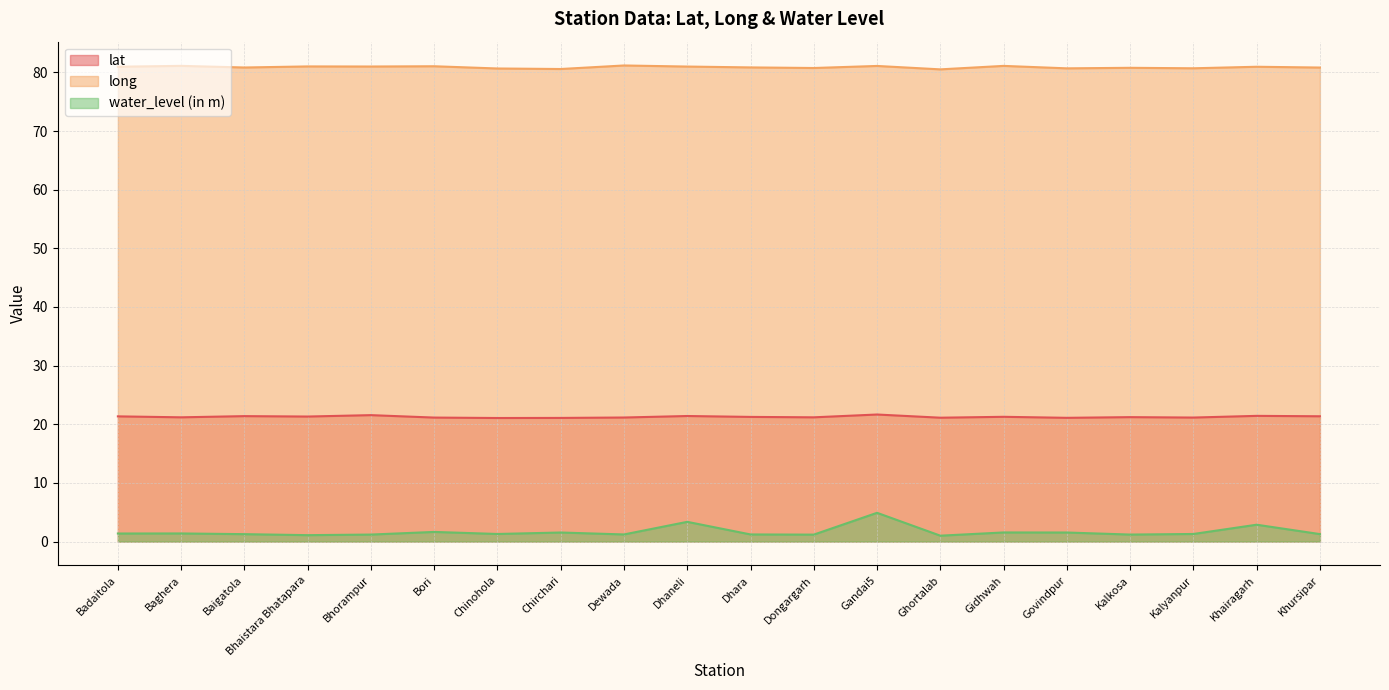

What value does the water_level (in m) series have at Bori?

1.6